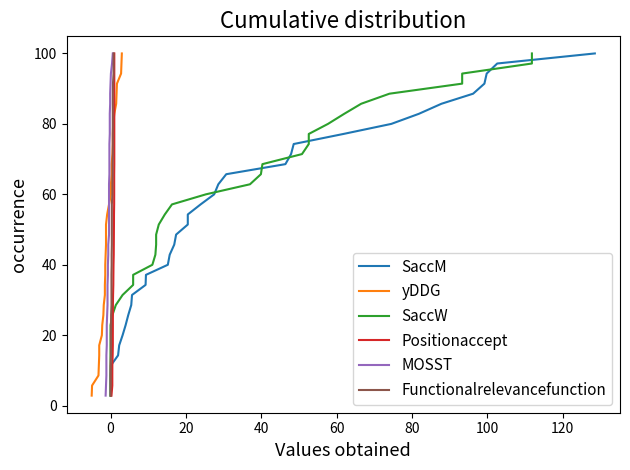

Does the chart have visible grid lines?

No